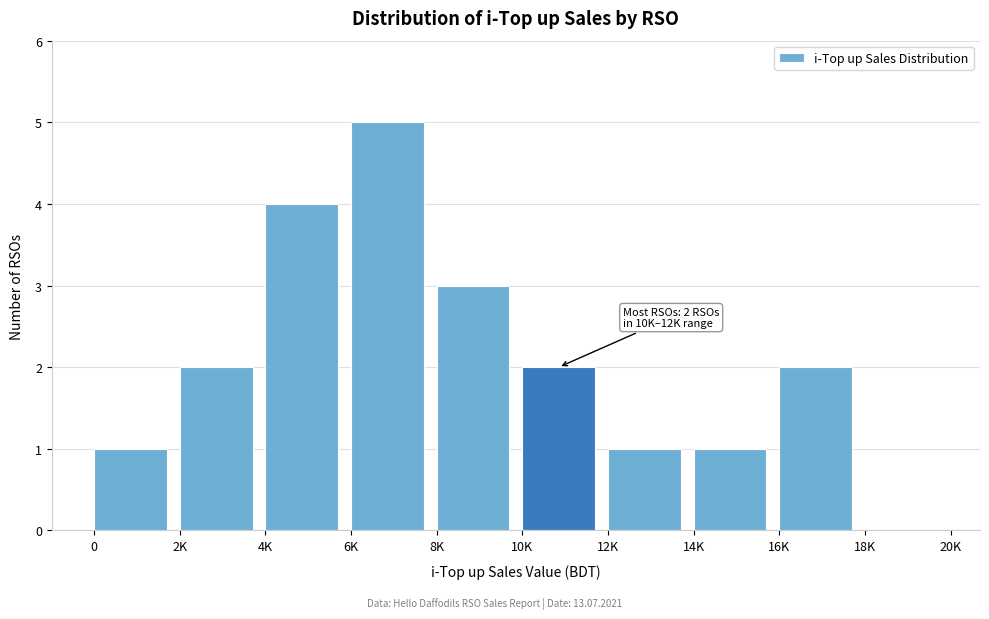

Reading left to right, transcribe all the data shown in this chart.

0=1	2K=2	4K=4	6K=5	8K=3	10K=2	12K=1	14K=1	16K=2	18K=0